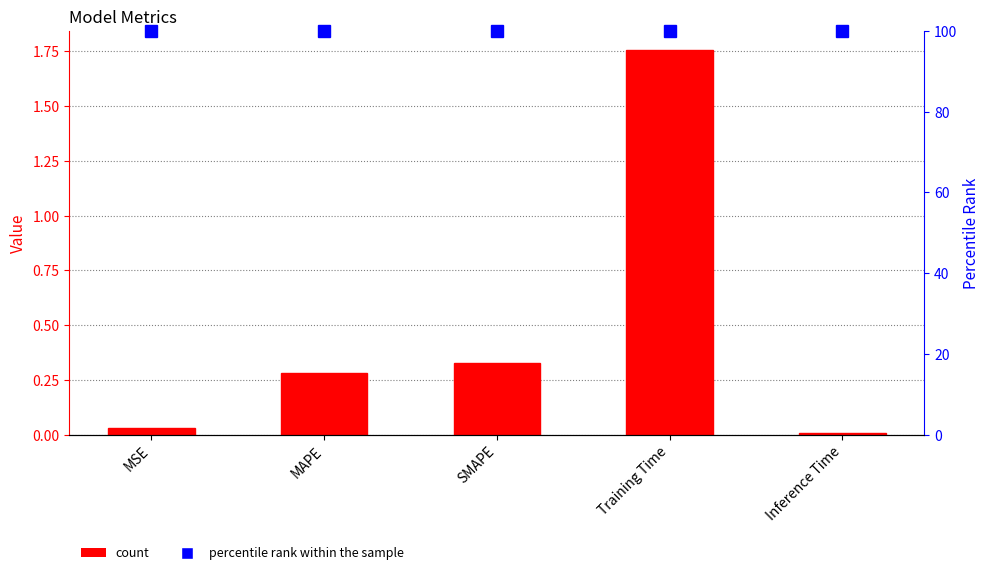

Rank the categories by col_1 value from lowest to highest.

Inference Time, MSE, MAPE, SMAPE, Training Time